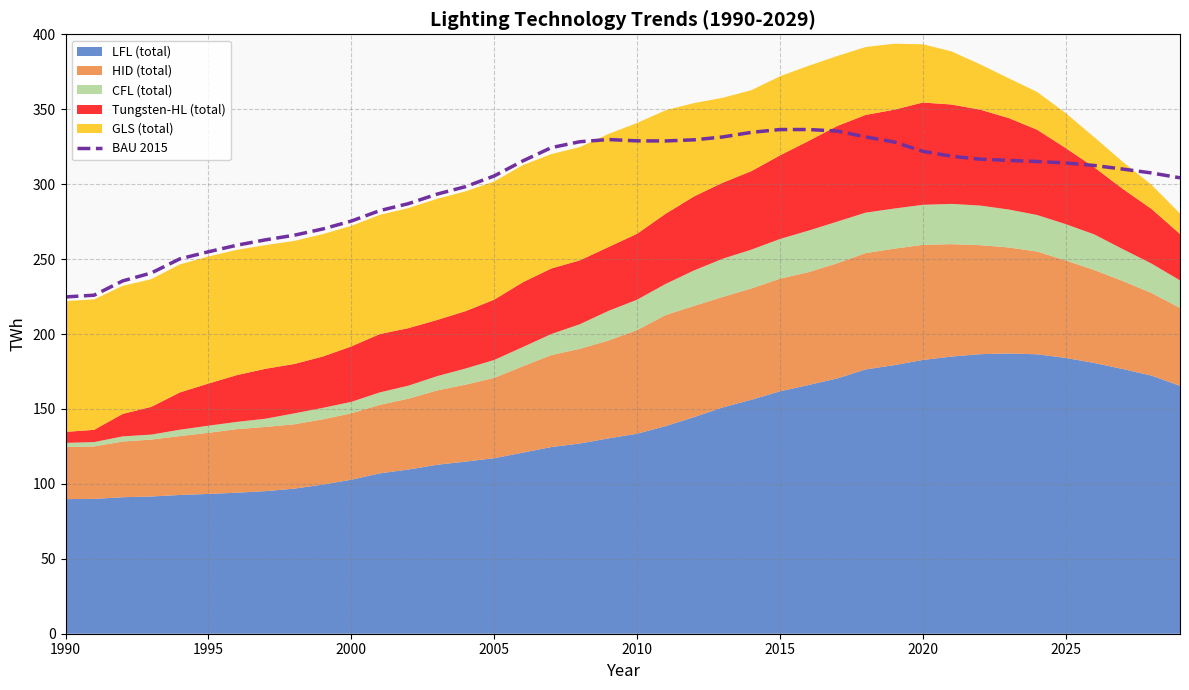

The BAU 2015 series shows 305.5 at 2005. True or false?

True